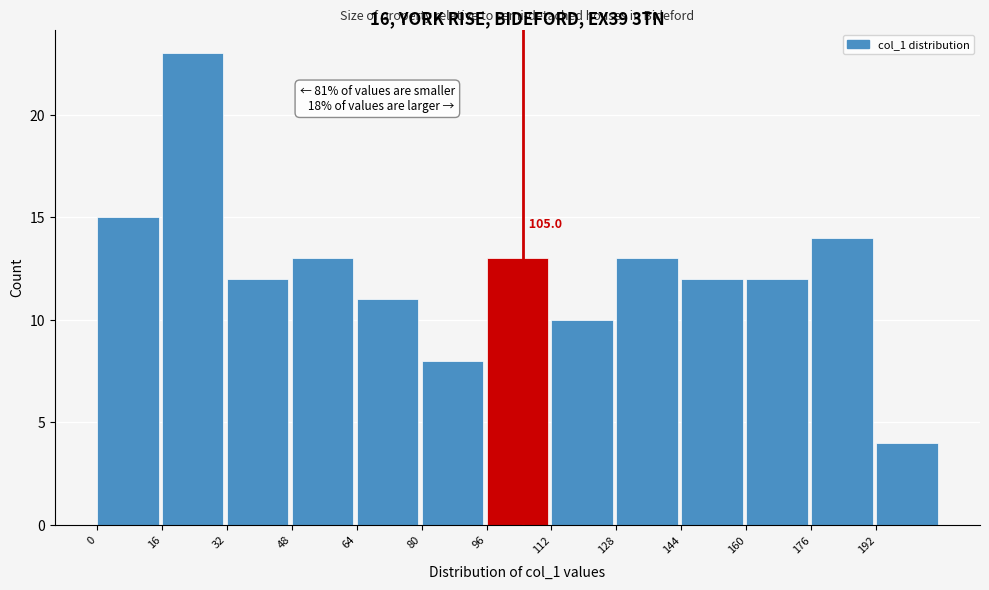

Over which range of the x-axis is the bar tallest?

16 to 32